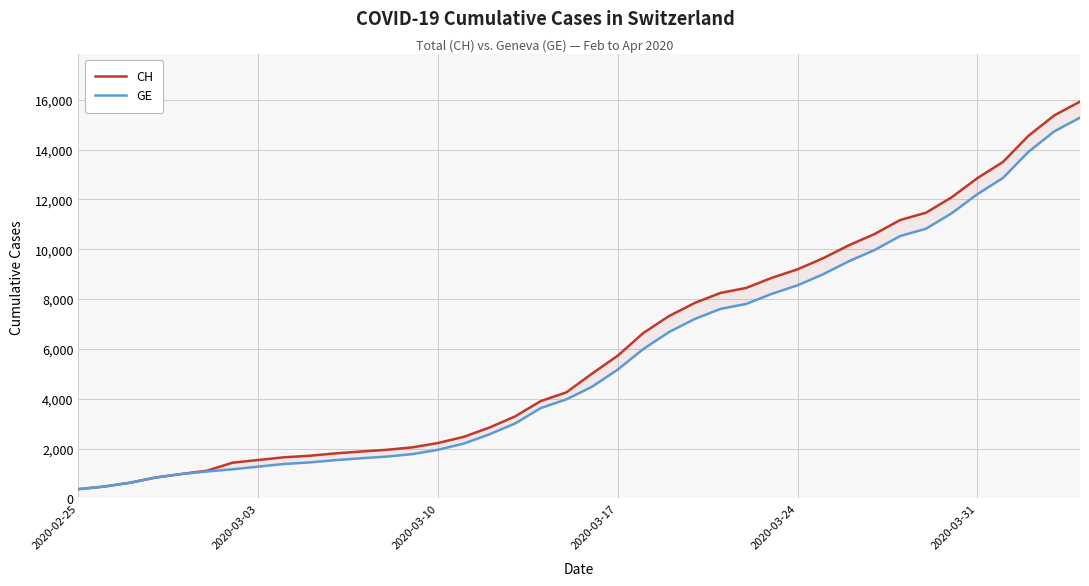

True or false: GE has a value of 8605 at 2020-03-17.

False